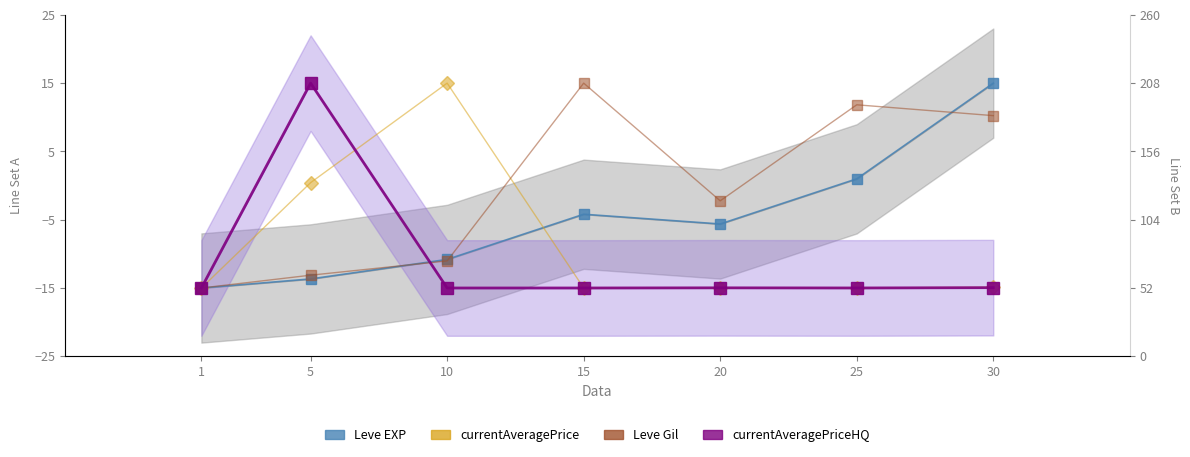

Is this an area chart (filled region under the line)?

No